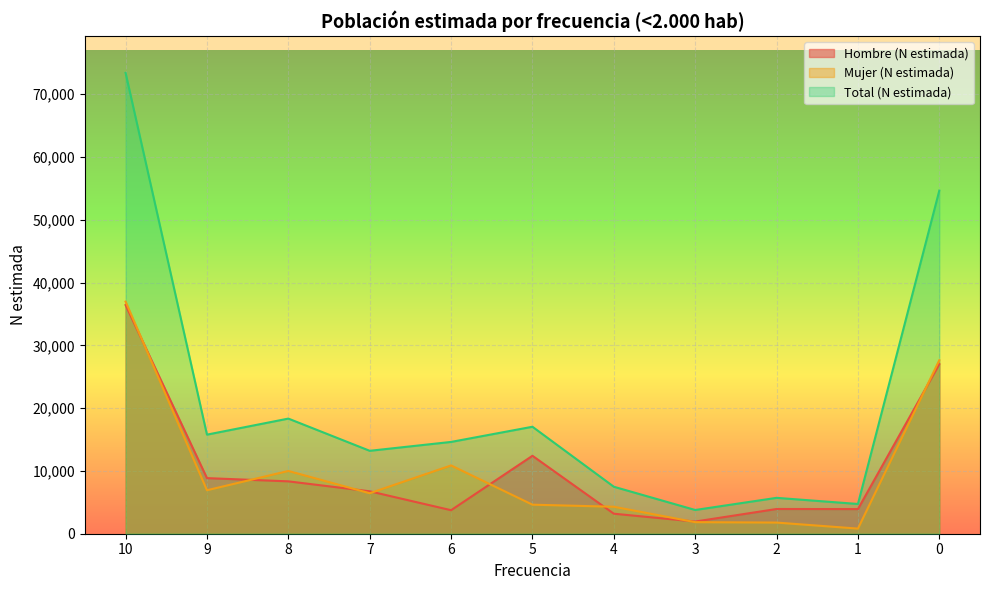

True or false: Hombre (N estimada) has more than 2 points higher than both neighbors.

False